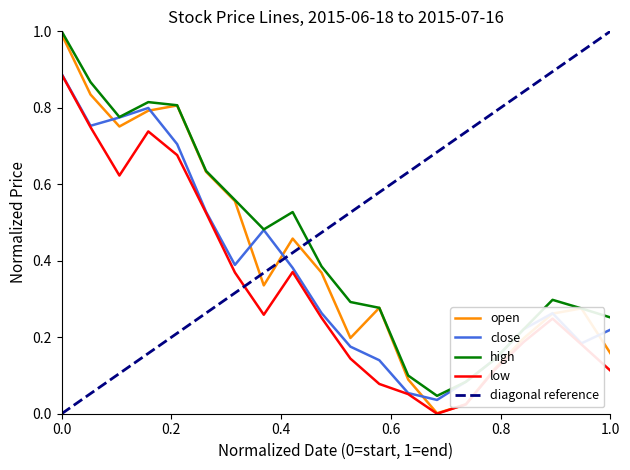

What is the value of the close point at the 10th from the left?

0.3